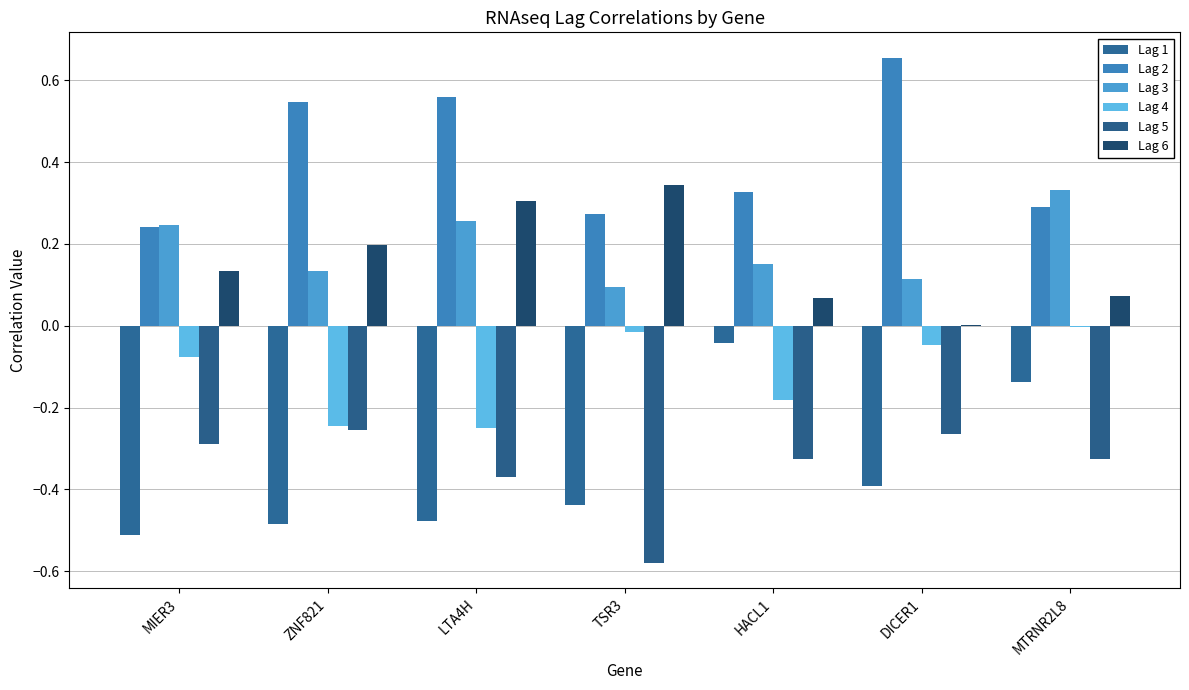

Reading left to right, extract all data points from this chart.

Lag 1: MIER3=-0.5	ZNF821=-0.5	LTA4H=-0.5	TSR3=-0.4	HACL1=-0.0	DICER1=-0.4	MTRNR2L8=-0.1
Lag 2: MIER3=0.2	ZNF821=0.5	LTA4H=0.6	TSR3=0.3	HACL1=0.3	DICER1=0.7	MTRNR2L8=0.3
Lag 3: MIER3=0.2	ZNF821=0.1	LTA4H=0.3	TSR3=0.1	HACL1=0.2	DICER1=0.1	MTRNR2L8=0.3
Lag 4: MIER3=-0.1	ZNF821=-0.2	LTA4H=-0.2	TSR3=-0.0	HACL1=-0.2	DICER1=-0.0	MTRNR2L8=-0.0
Lag 5: MIER3=-0.3	ZNF821=-0.3	LTA4H=-0.4	TSR3=-0.6	HACL1=-0.3	DICER1=-0.3	MTRNR2L8=-0.3
Lag 6: MIER3=0.1	ZNF821=0.2	LTA4H=0.3	TSR3=0.3	HACL1=0.1	DICER1=0.0	MTRNR2L8=0.1